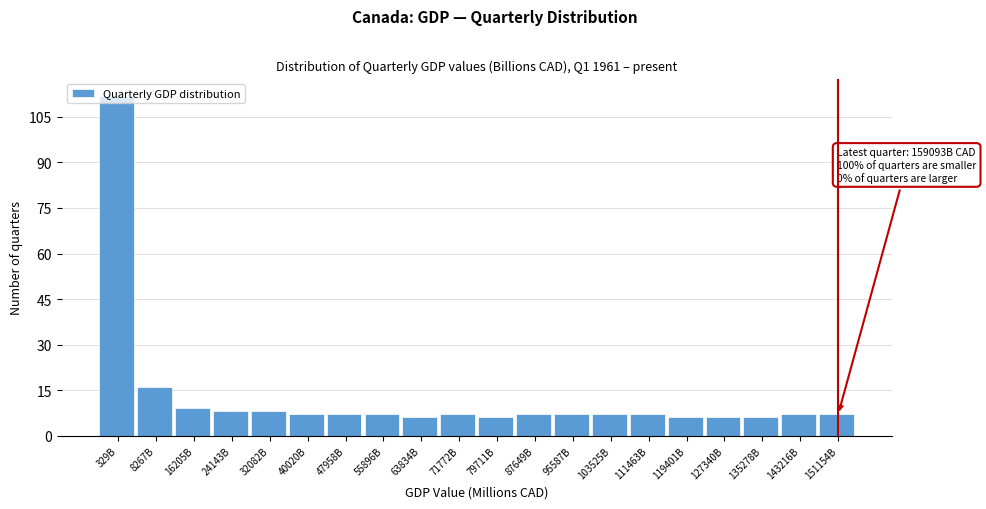

What is the sum of all values?

253